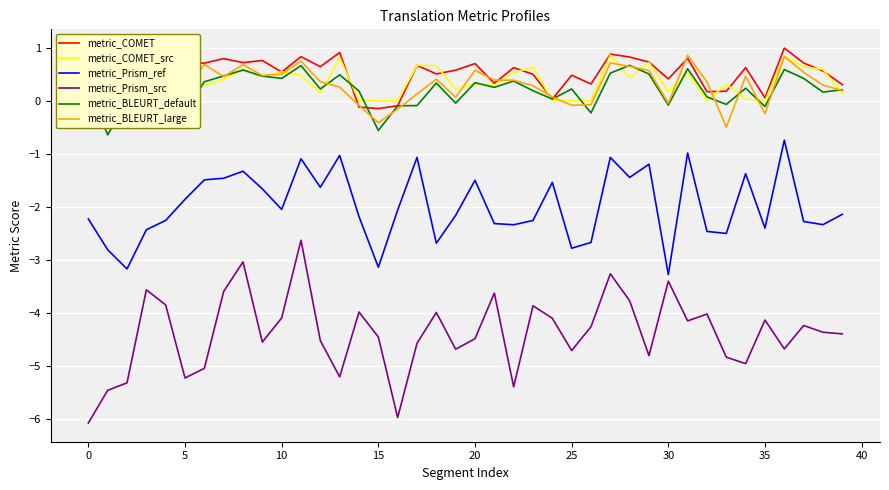

True or false: metric_Prism_ref and metric_BLEURT_large intersect in this chart.

False